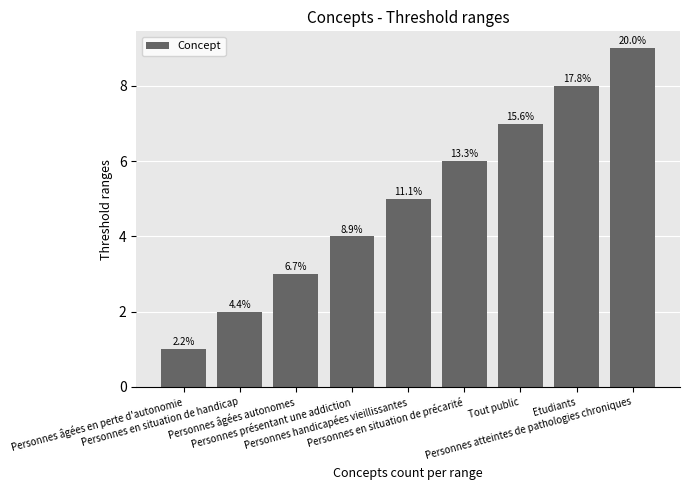

How many bars are there in total?

9